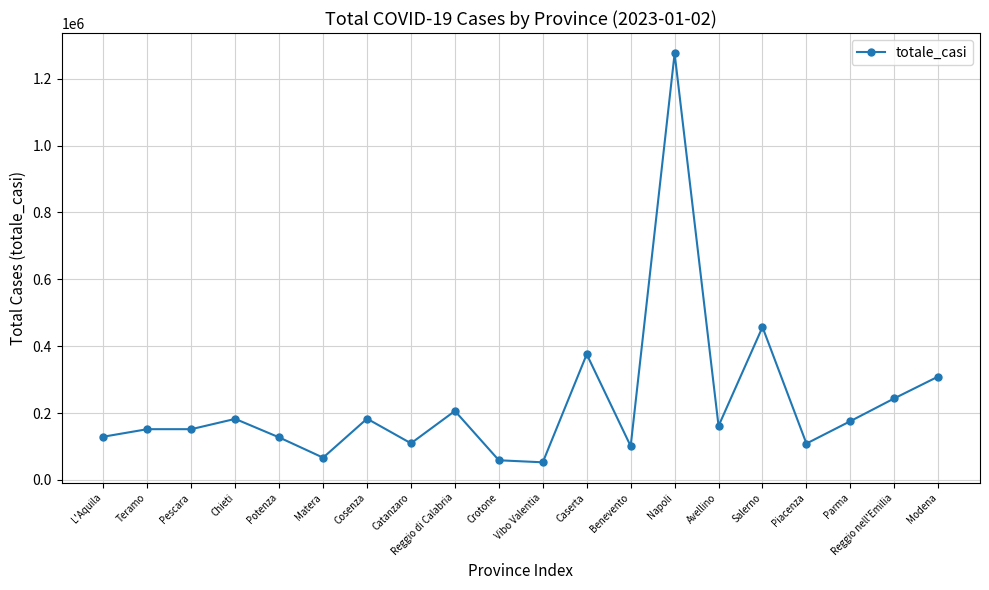

How many data points does each series have?

20